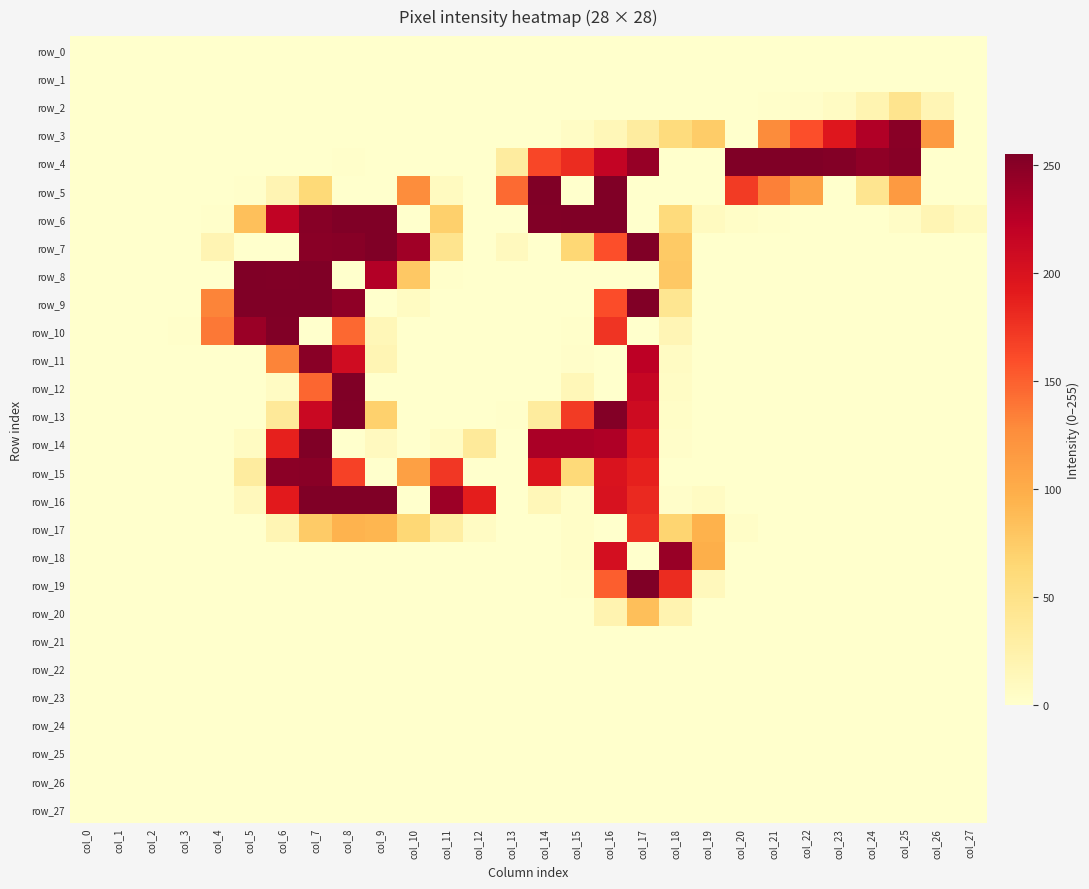

Which has a higher value, col_13 or col_10?

col_13